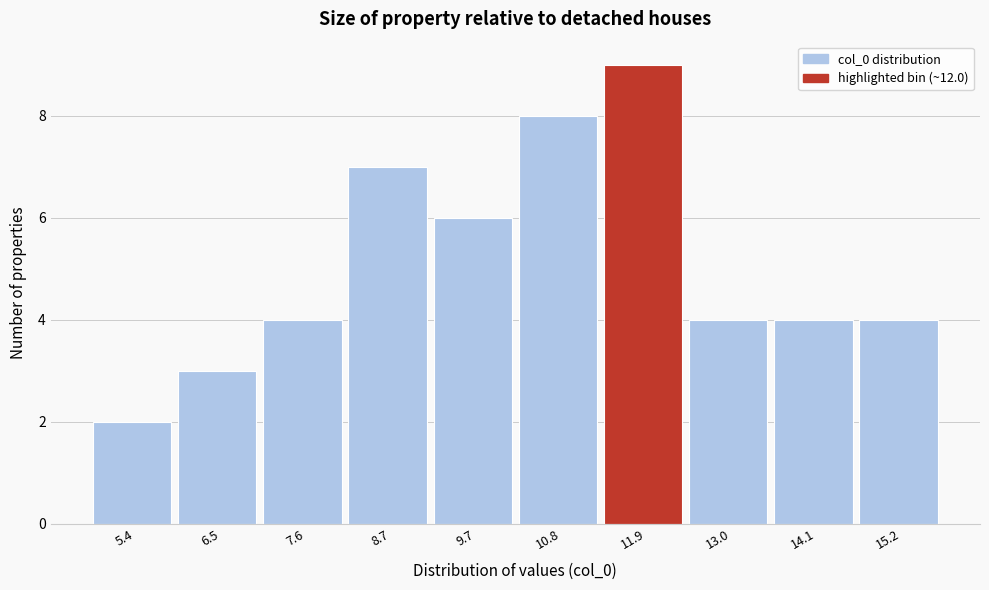

Reading right to left, transcribe all the data shown in this chart.

15.2=4	14.1=4	13.0=4	11.9=9	10.8=8	9.7=6	8.7=7	7.6=4	6.5=3	5.4=2